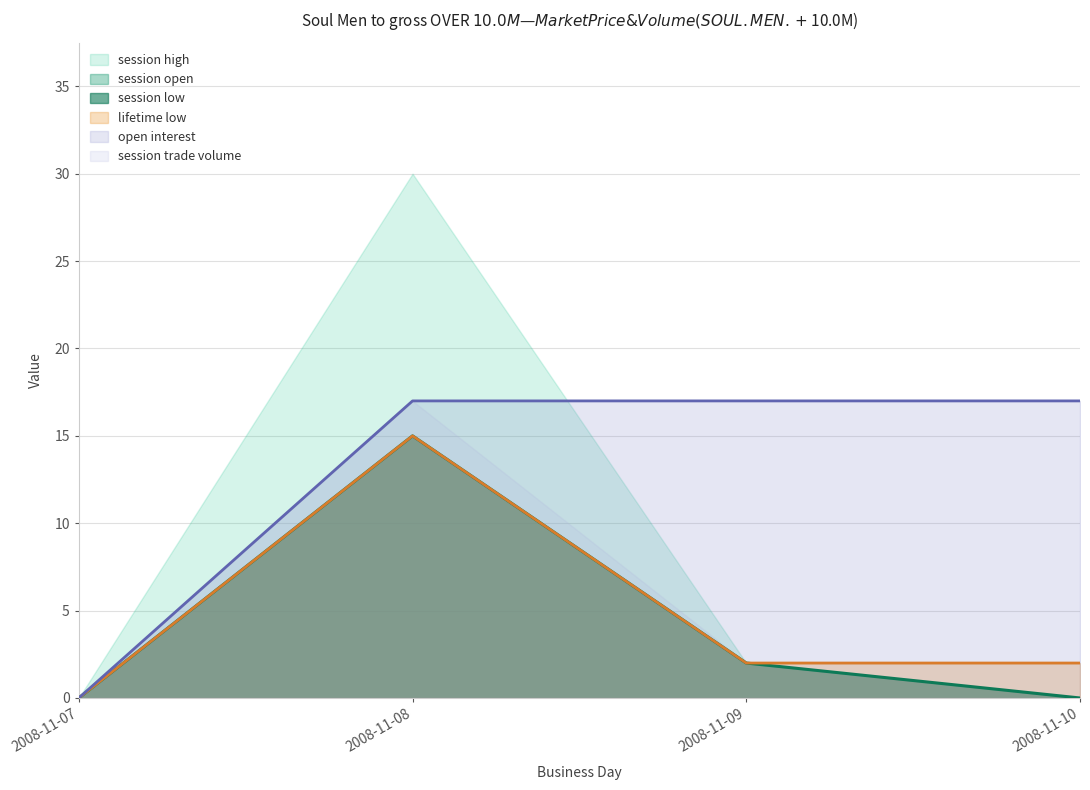

Does the chart display data point markers on the line(s)?

No